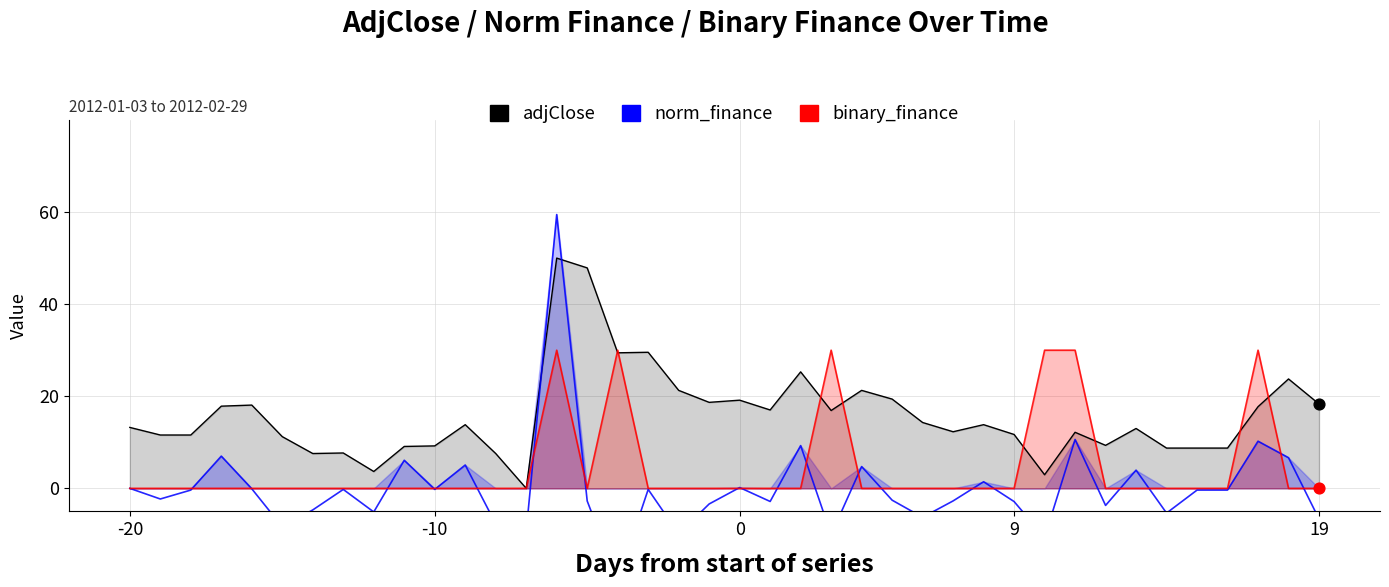

Which series contains the lowest Y value?

norm_finance